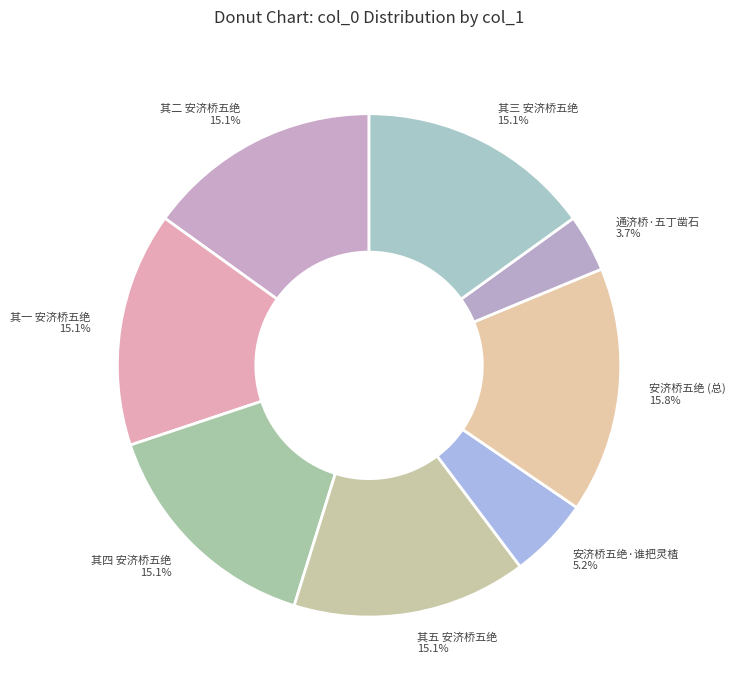

How much of the chart is everything except 其四 安济桥五绝?

84.9%